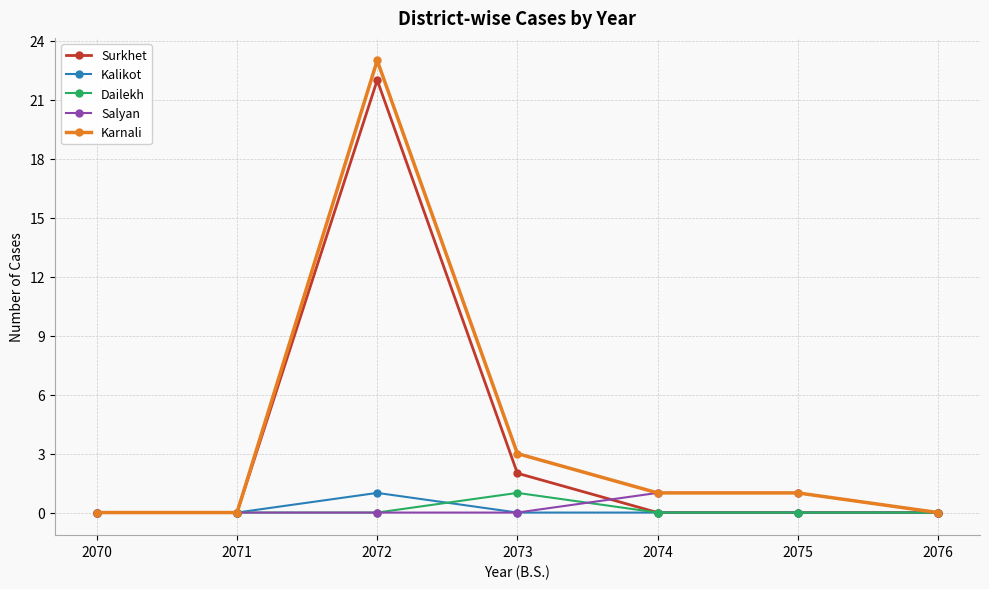

Is it true that Karnali equals 4 at 2073?

False